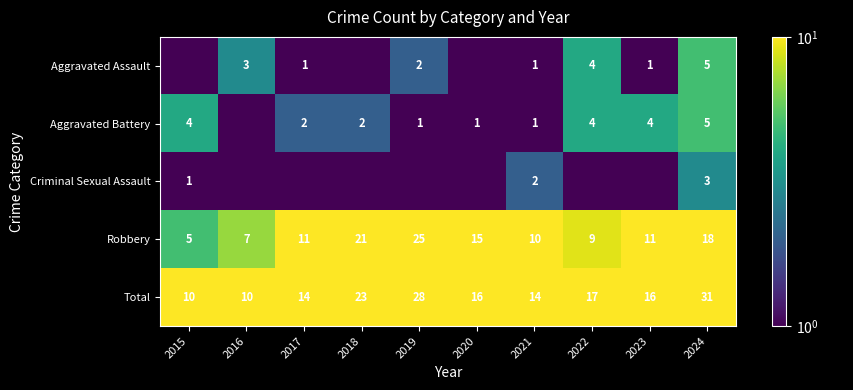

Is it true that Aggravated Assault equals 1.0 at 2021?

True